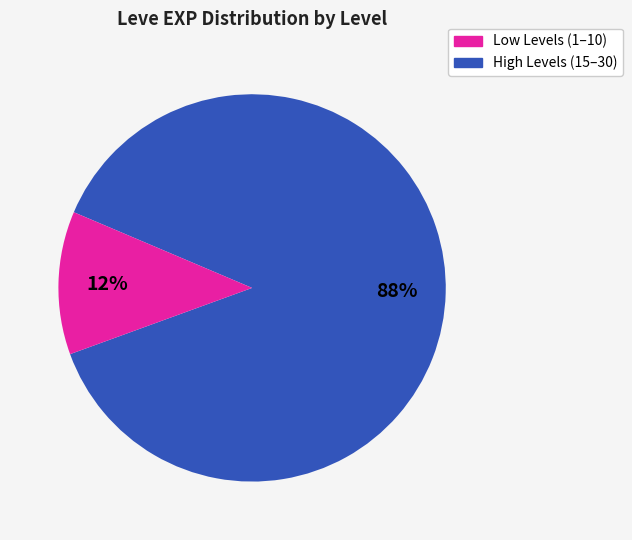

To the nearest percent, what is the average slice percentage?

50%